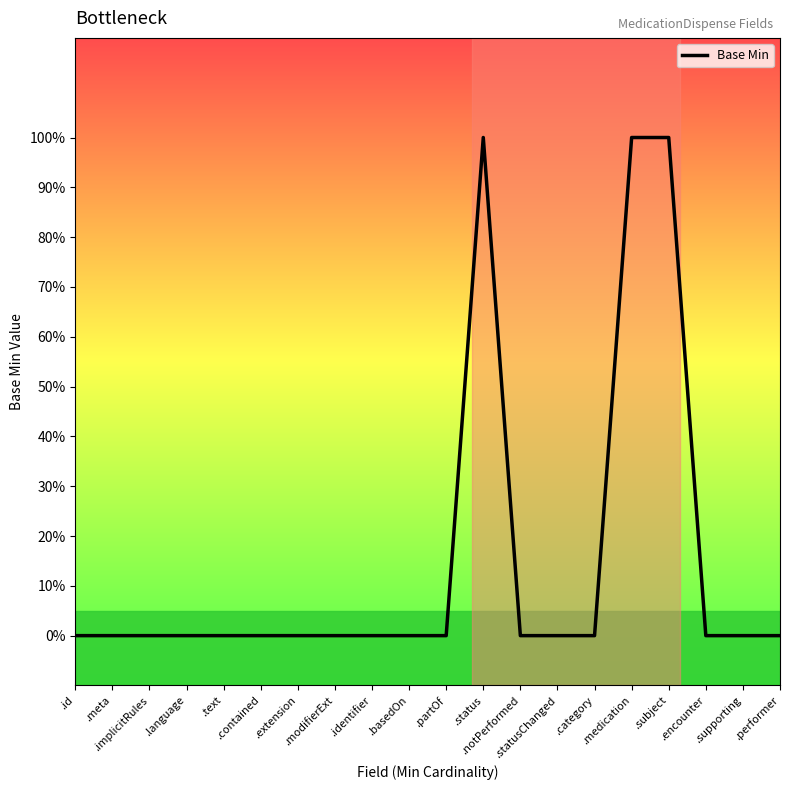

Rank the categories by value from highest to lowest.

.status, .medication, .subject, .id, .meta, .implicitRules, .language, .text, .contained, .extension, .modifierExt, .identifier, .basedOn, .partOf, .notPerformed, .statusChanged, .category, .encounter, .supporting, .performer